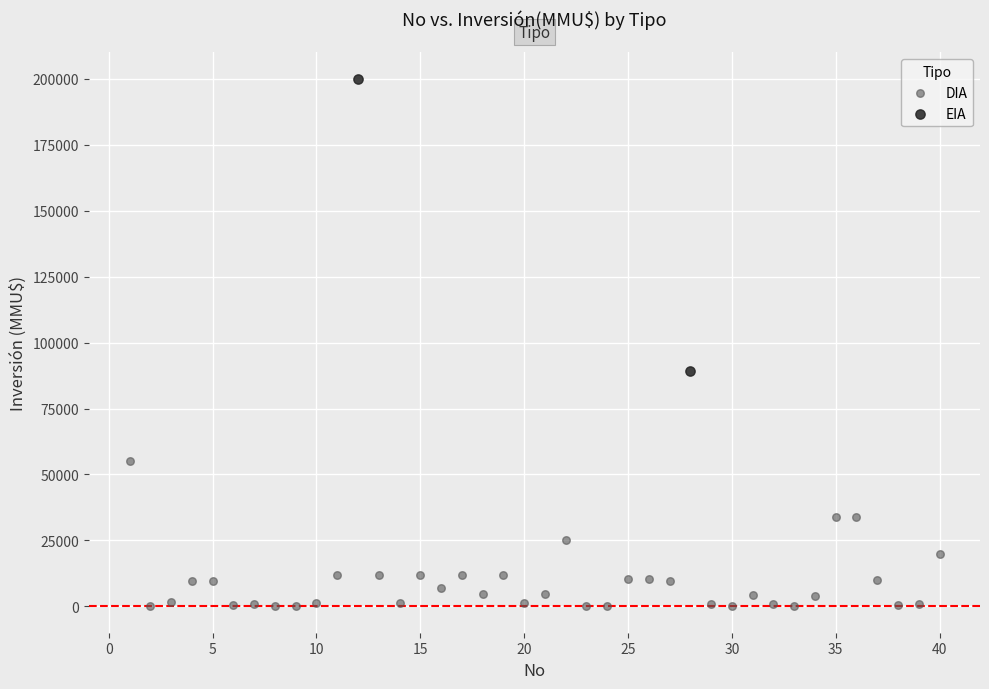

What are all the series names shown in the legend?

DIA, EIA